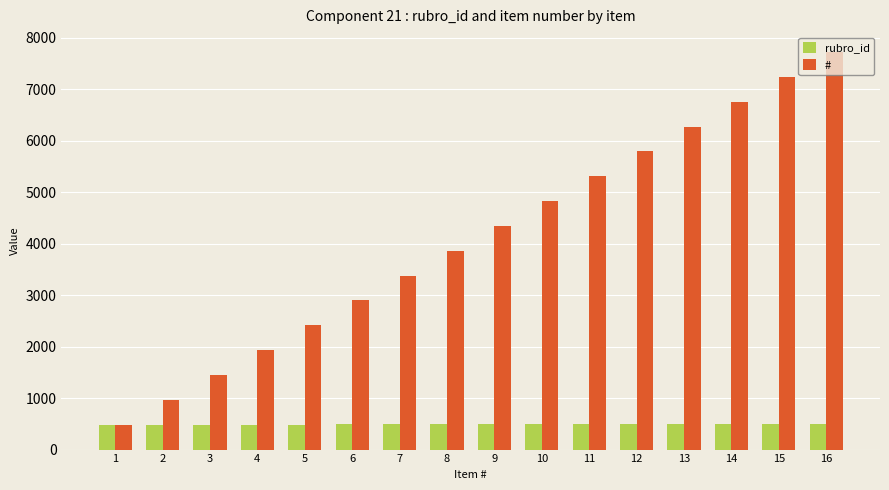

What is the maximum value for rubro_id?

498